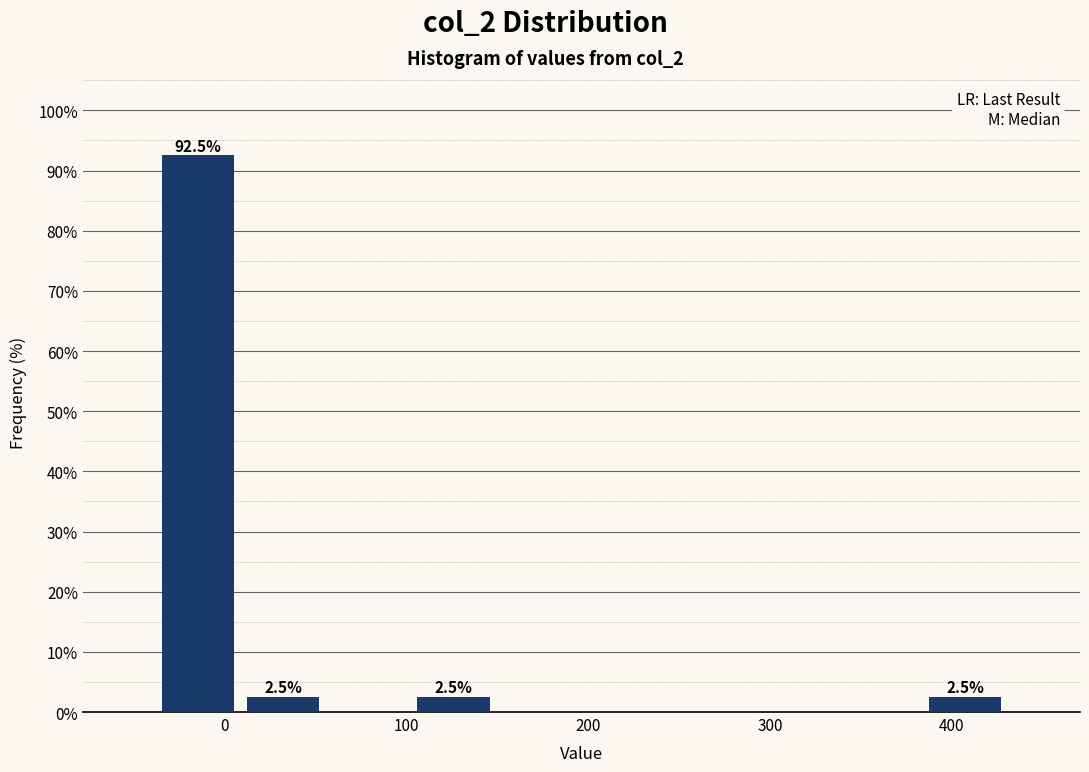

Over which range of the x-axis is the bar tallest?

-40 to 10